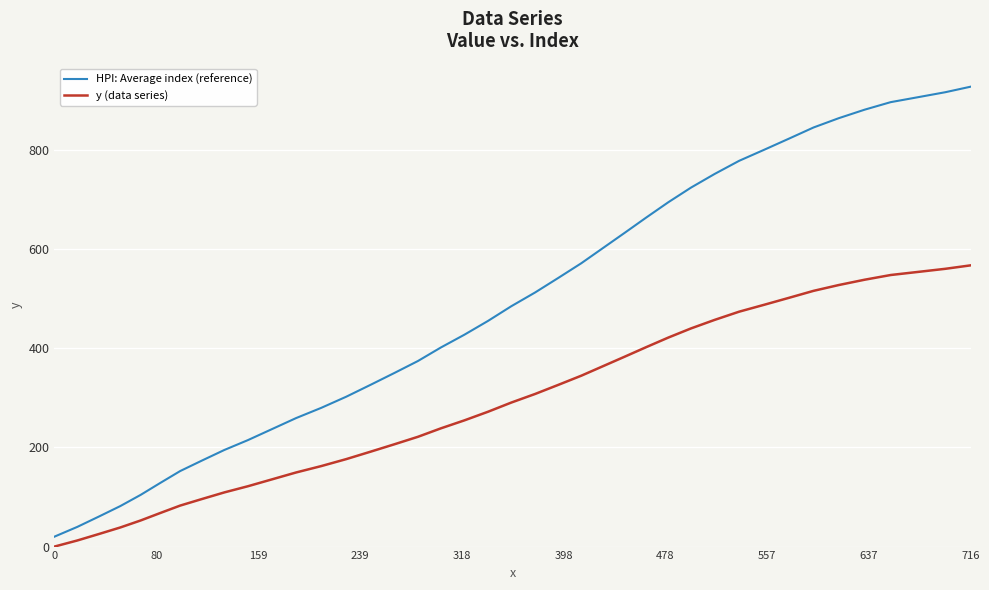

True or false: HPI: Average index (reference) and y (data series) cross at least once.

False